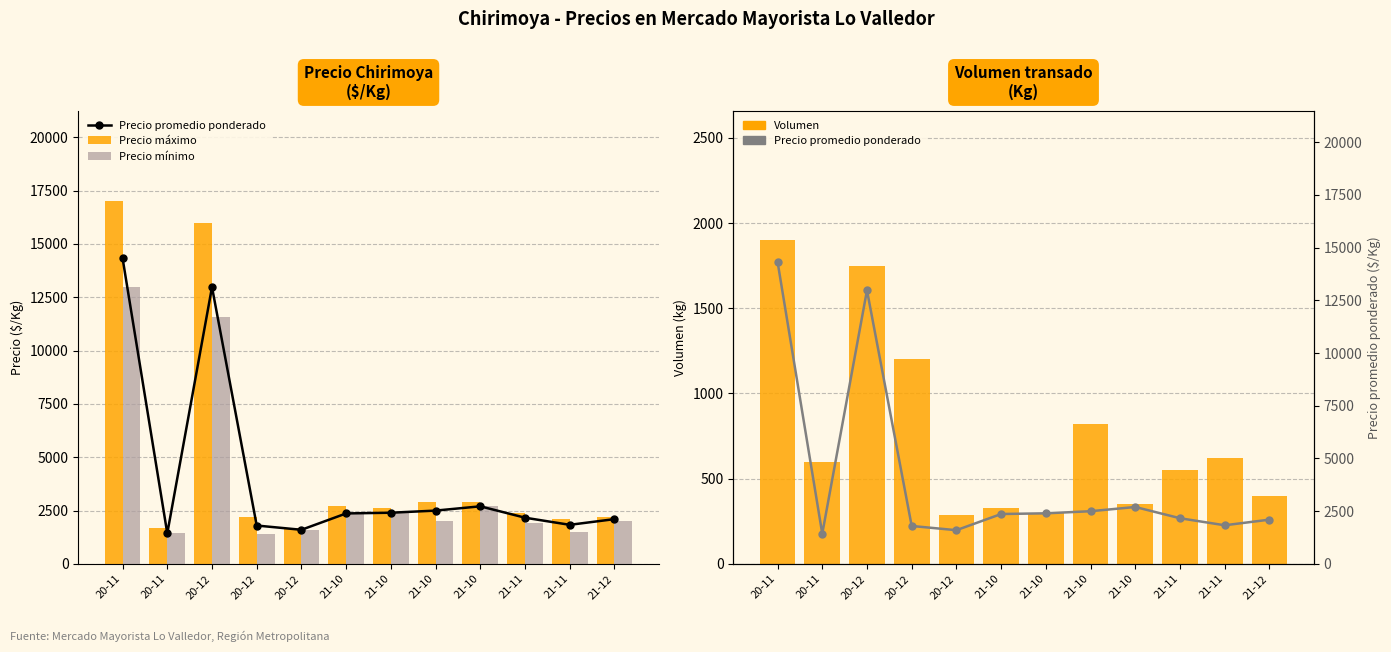

What is the maximum value for Volumen?

1900